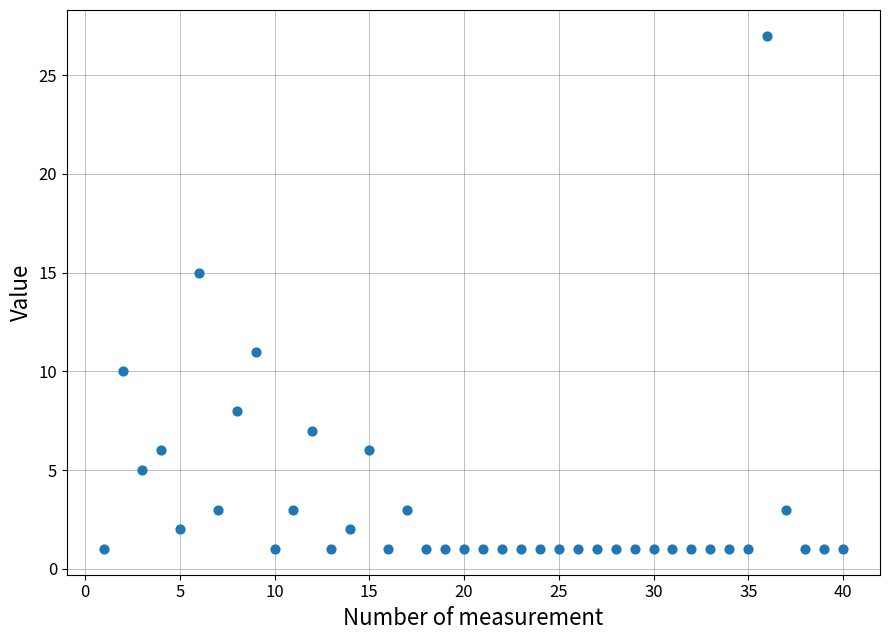

What Y value in the scatter plot is closest to 14?

15